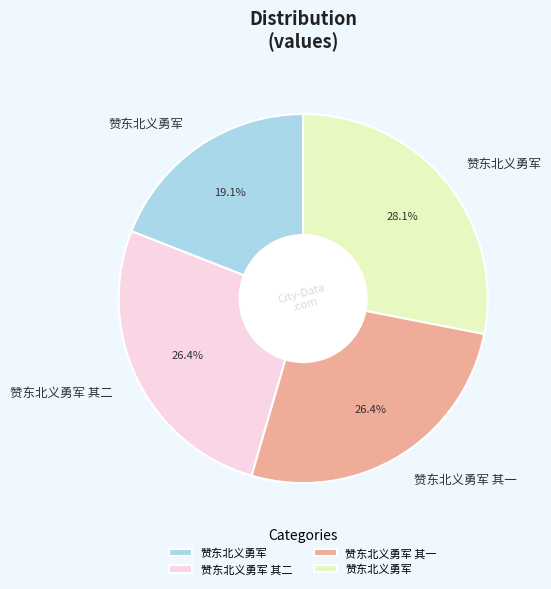

Does any single category account for the majority?

No